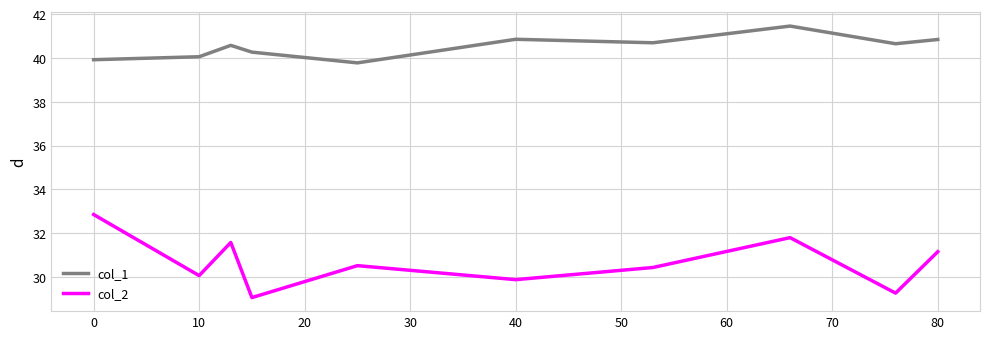

List the series in order of their overall mean, lowest first.

col_2, col_1